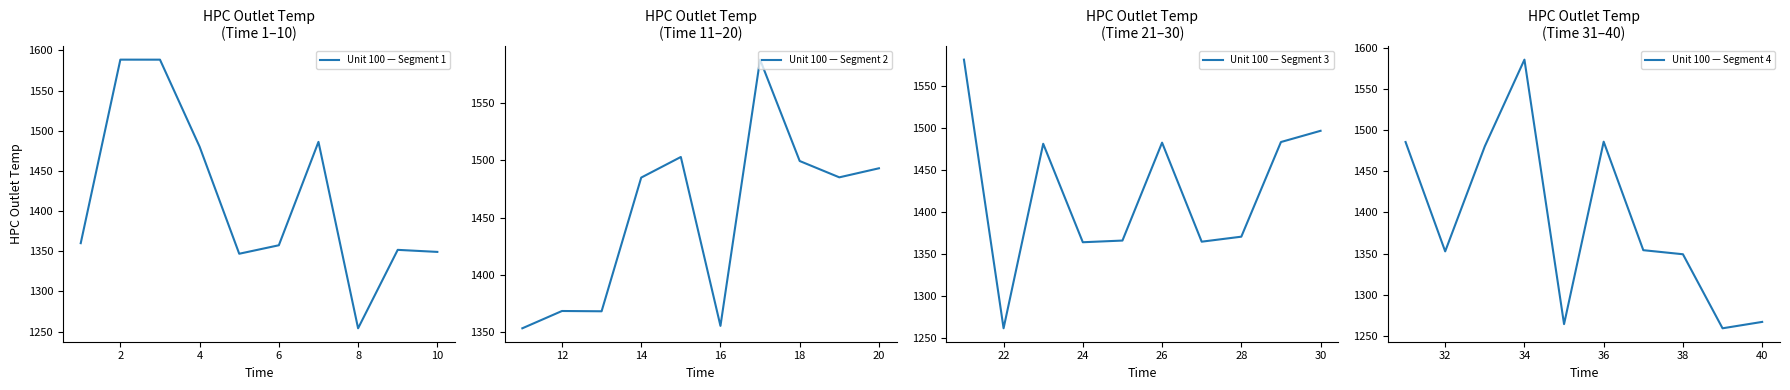

Which category has the lowest value in the Unit 100 — Segment 1 series?

8